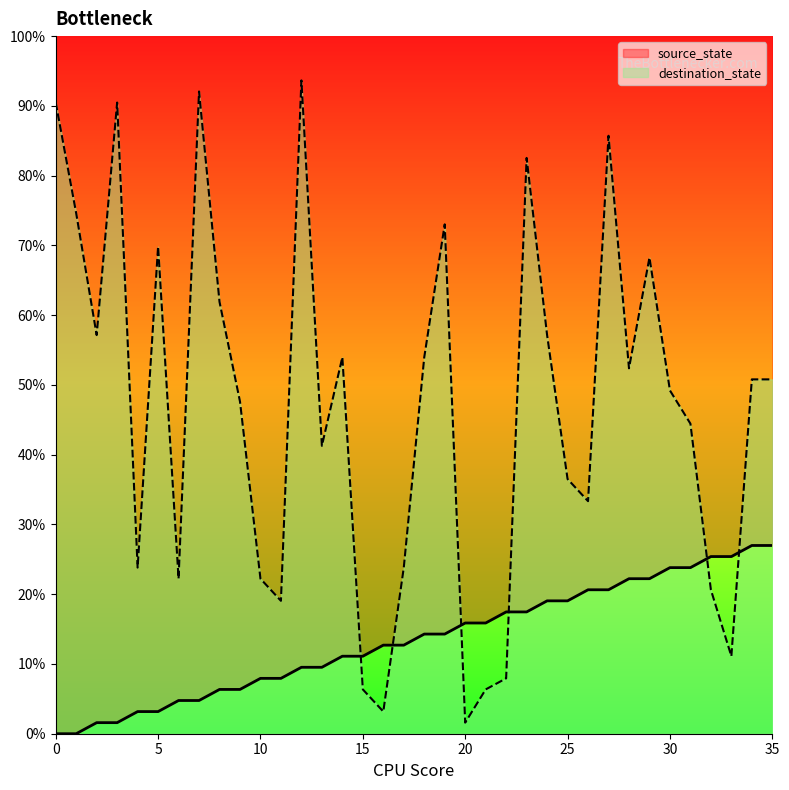

At how many categories does at least one series exceed 42?

21